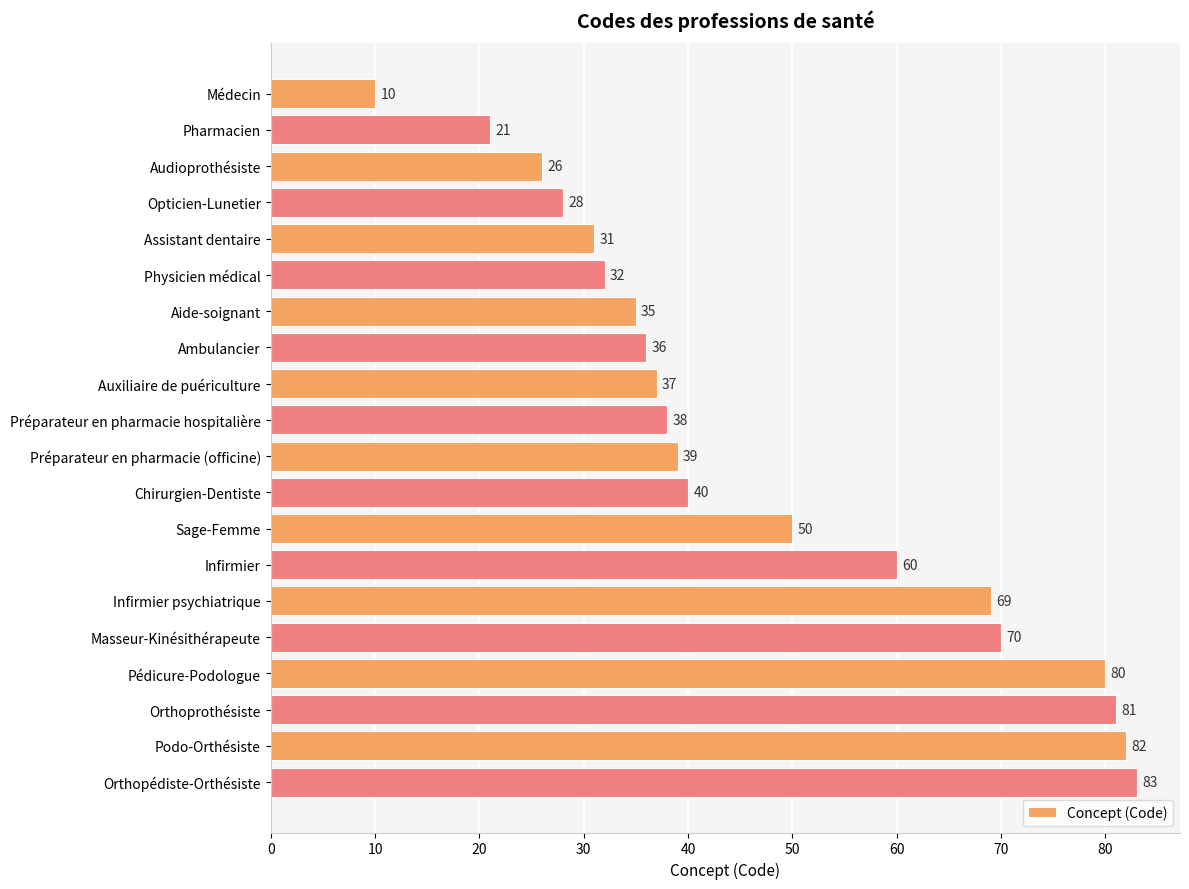

Reading top to bottom, transcribe all the data shown in this chart.

10	21	26	28	31	32	35	36	37	38	39	40	50	60	69	70	80	81	82	83